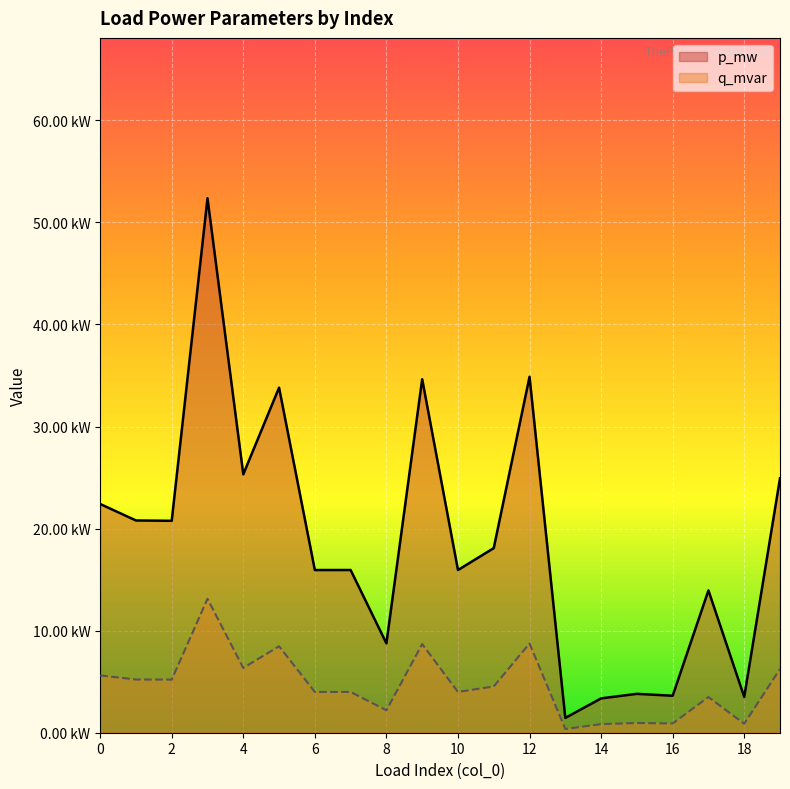

Reading left to right, list all the values displayed in this chart.

p_mw: 0=0.0	1=0.0	2=0.0	3=0.1	4=0.0	5=0.0	6=0.0	7=0.0	8=0.0	9=0.0	10=0.0	11=0.0	12=0.0	13=0.0	14=0.0	15=0.0	16=0.0	17=0.0	18=0.0	19=0.0
q_mvar: 0=0.0	1=0.0	2=0.0	3=0.0	4=0.0	5=0.0	6=0.0	7=0.0	8=0.0	9=0.0	10=0.0	11=0.0	12=0.0	13=0.0	14=0.0	15=0.0	16=0.0	17=0.0	18=0.0	19=0.0